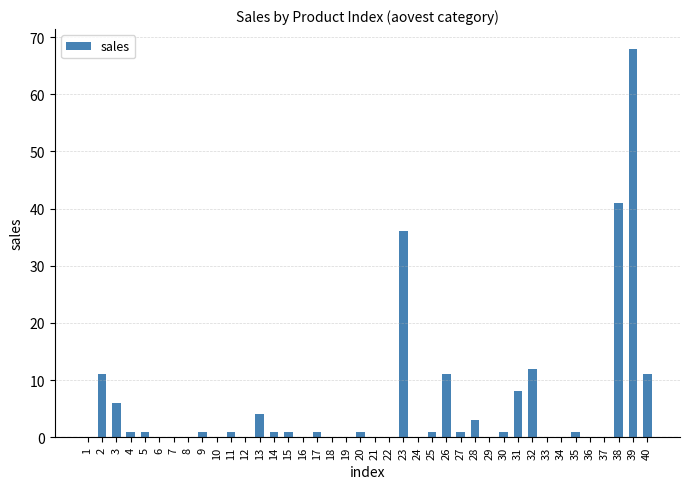

At which label is the value closest to 34?

23